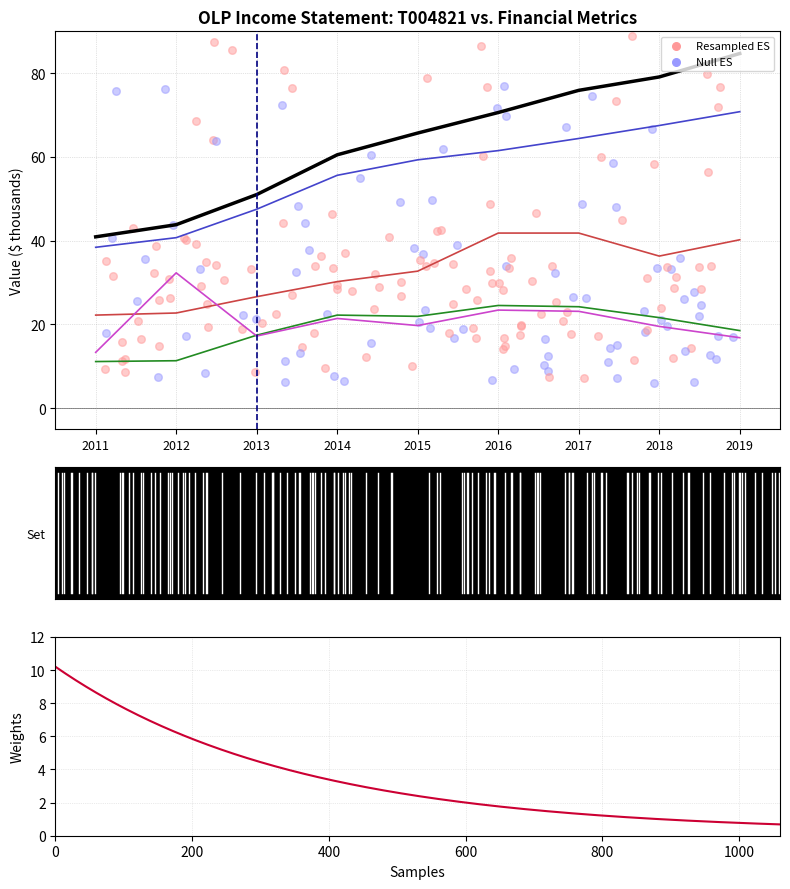

What is the total value across all series at 2014?

189.9